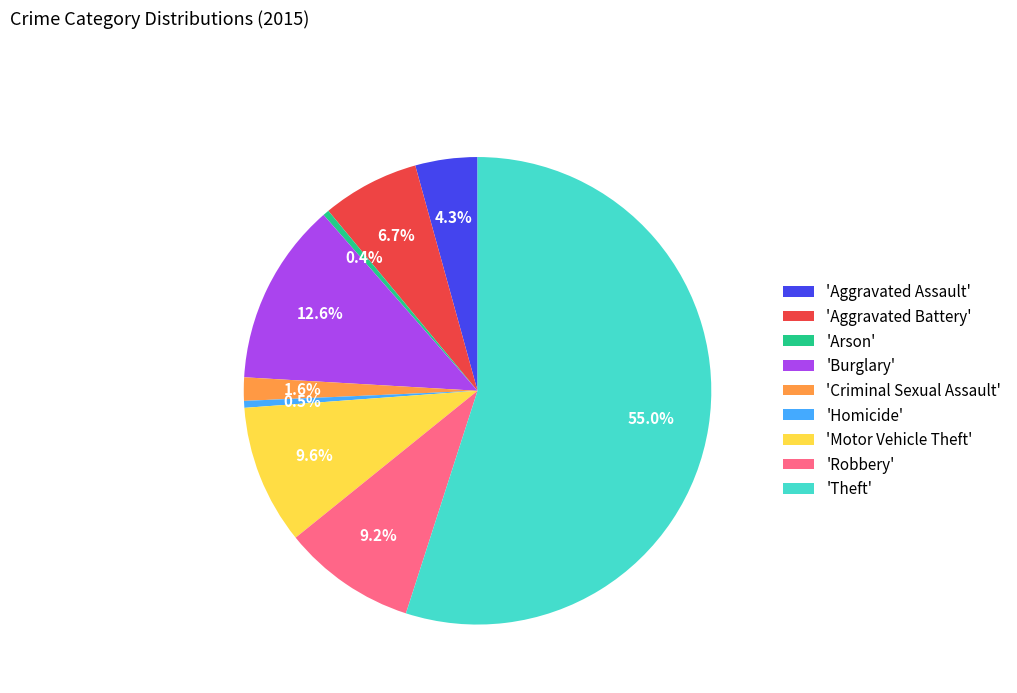

Approximately how many times larger is the value at 'Aggravated Battery' compared to 'Homicide'?

14.1